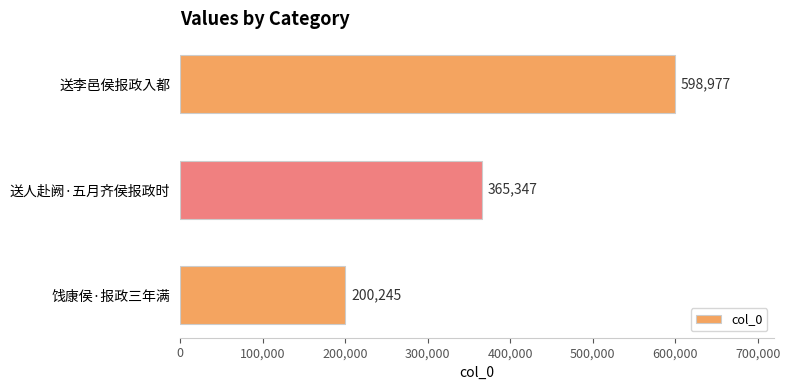

What is the change in value from 送李邑侯报政入都 to 饯康侯·报政三年满?

-398732